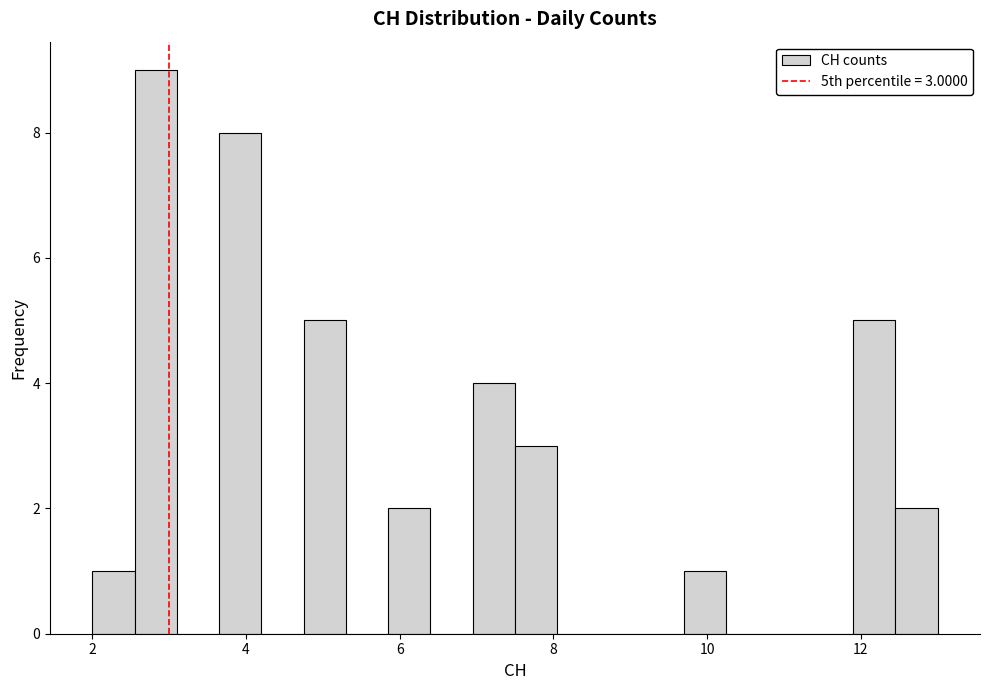

Around what value on the x-axis is the tallest bar? Give the approximate position of its centre, as read against the axis.

2.8